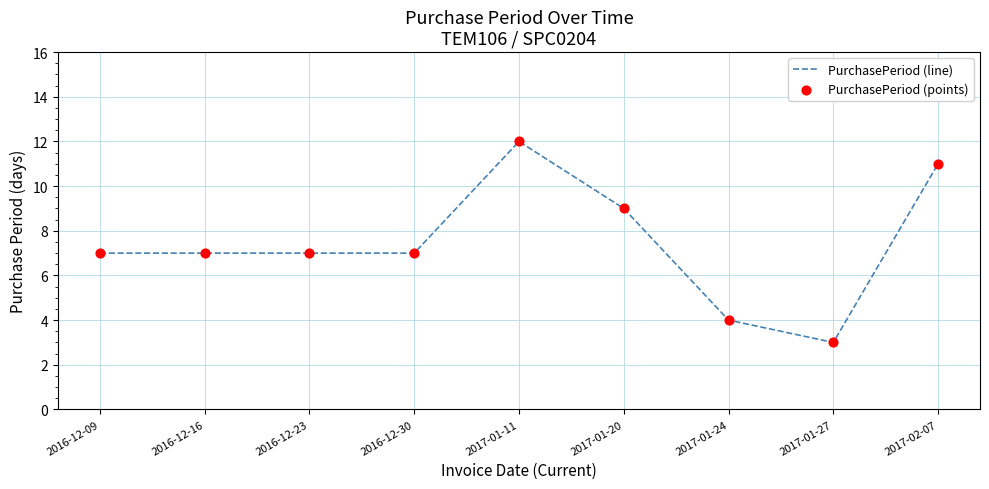

Approximately how many times larger is the value at 2016-12-16 compared to 2016-12-23?

1.0